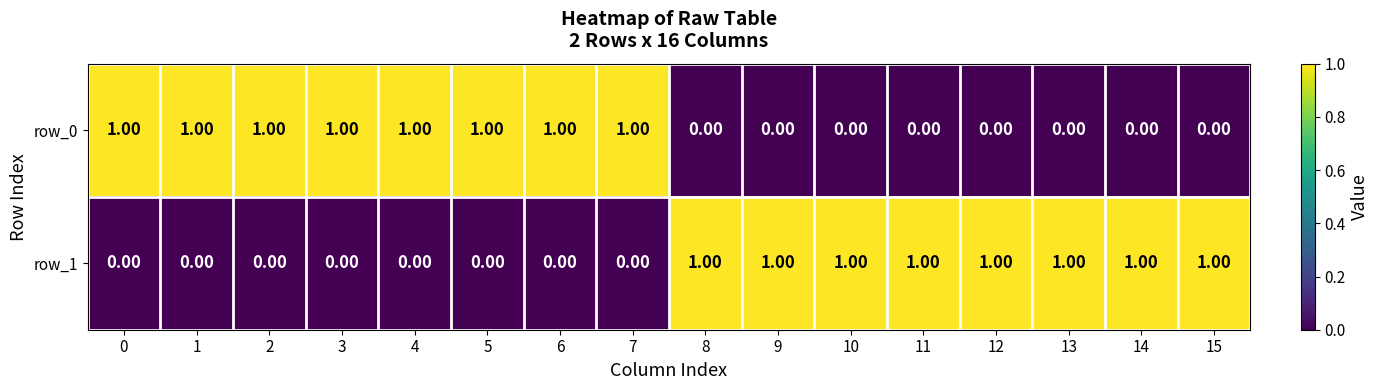

What is the sum of all row_1 values?

8